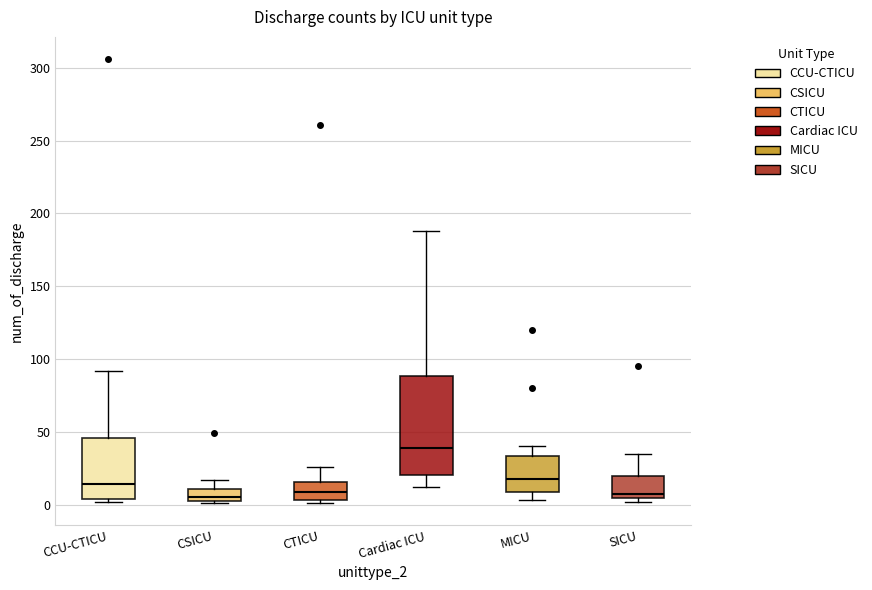

Reading left to right, read every box against the y-axis: the position of its median line, the range the box covers, and the ends of its whiskers. The values are not printed on the chart, so give them approximately, as read against the axis.

CCU-CTICU: median 15, box 5 to 45, whiskers 0 to 90
CSICU: median 5, box 0 to 10, whiskers 0 to 15
CTICU: median 10, box 5 to 15, whiskers 0 to 25
Cardiac ICU: median 40, box 20 to 90, whiskers 10 to 190
MICU: median 20, box 10 to 35, whiskers 5 to 40
SICU: median 10, box 5 to 20, whiskers 0 to 35